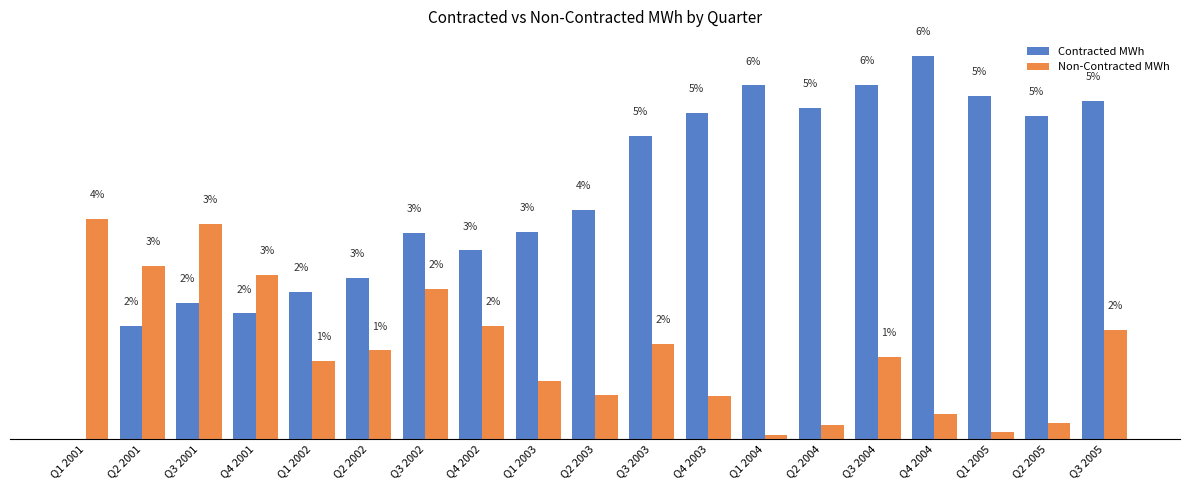

Rank the series by their average value, from lowest to highest.

Non-Contracted MWh, Contracted MWh